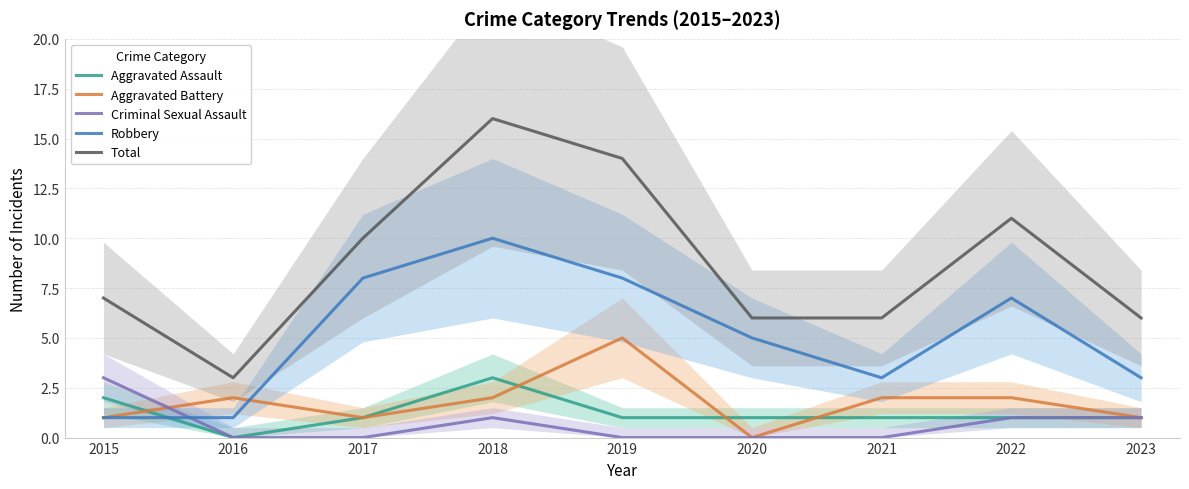

In Robbery, how many points are higher than both neighbors (excluding endpoints)?

2